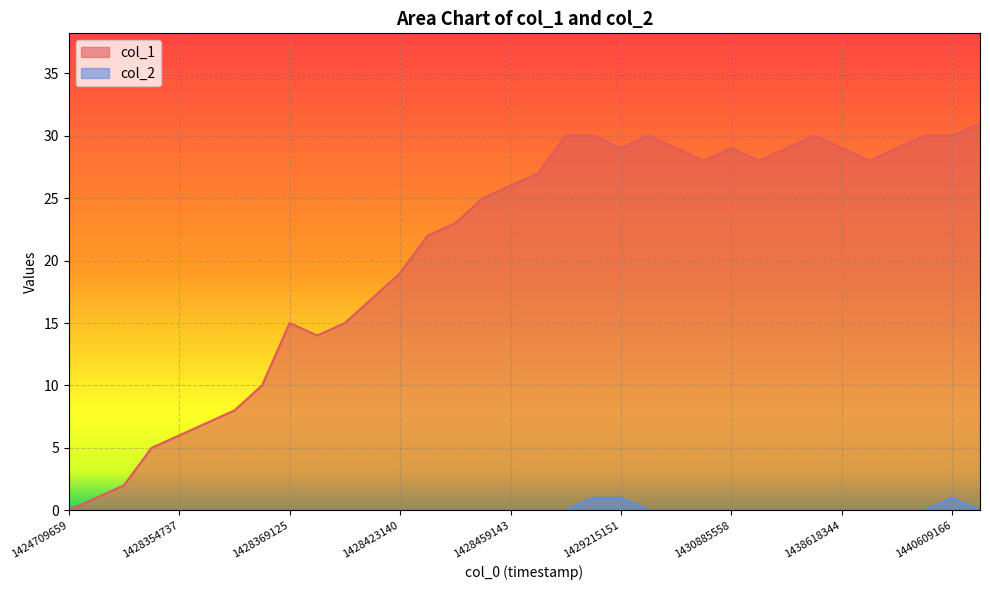

What is the difference between the highest and lowest values at 1438618344?

29